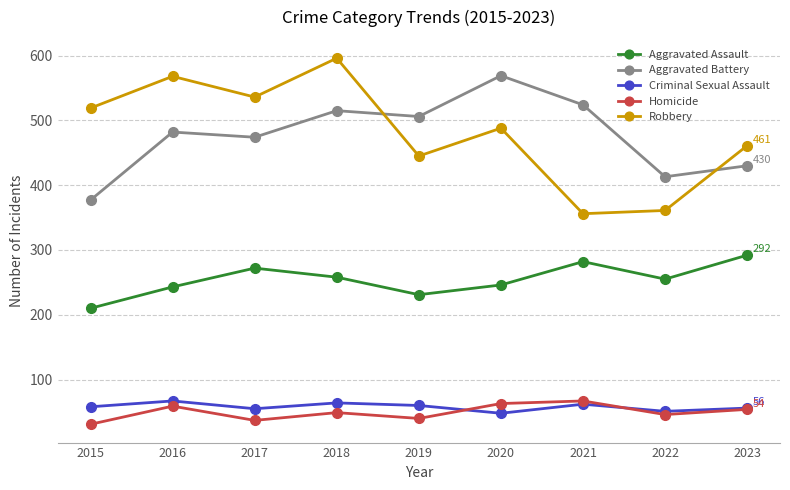

True or false: Criminal Sexual Assault has a value of 55 at 2017.

True